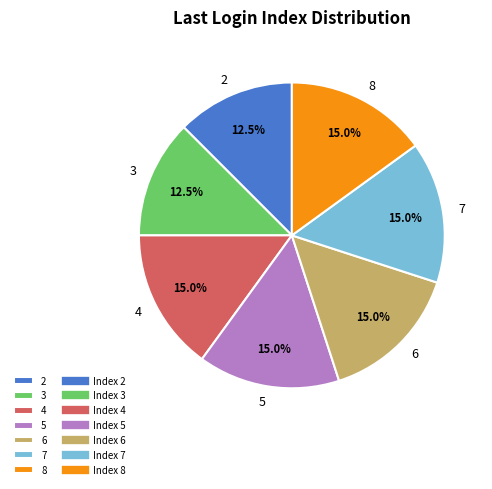

Which has a higher value, 8 or 3?

8